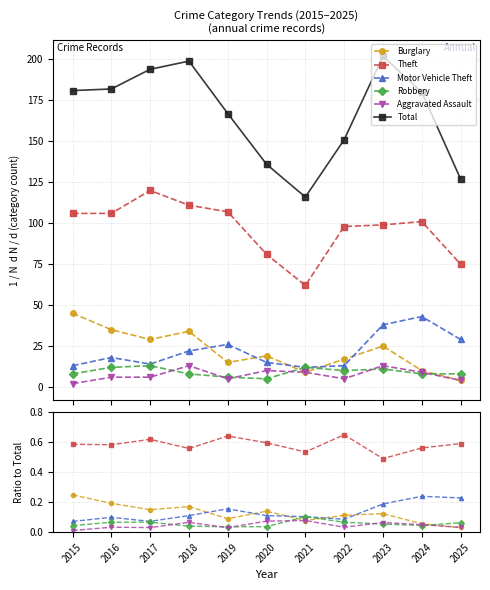

At which category is the sum across all series the highest?

2023